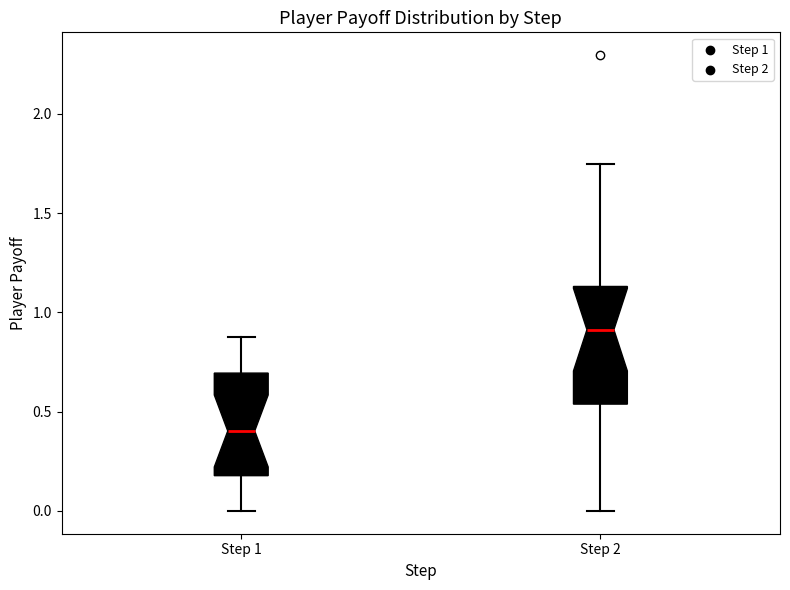

Where does the median line of the box for Step 2 sit on the y-axis? The values are not printed on the chart, so give them approximately, as read against the axis.

0.90